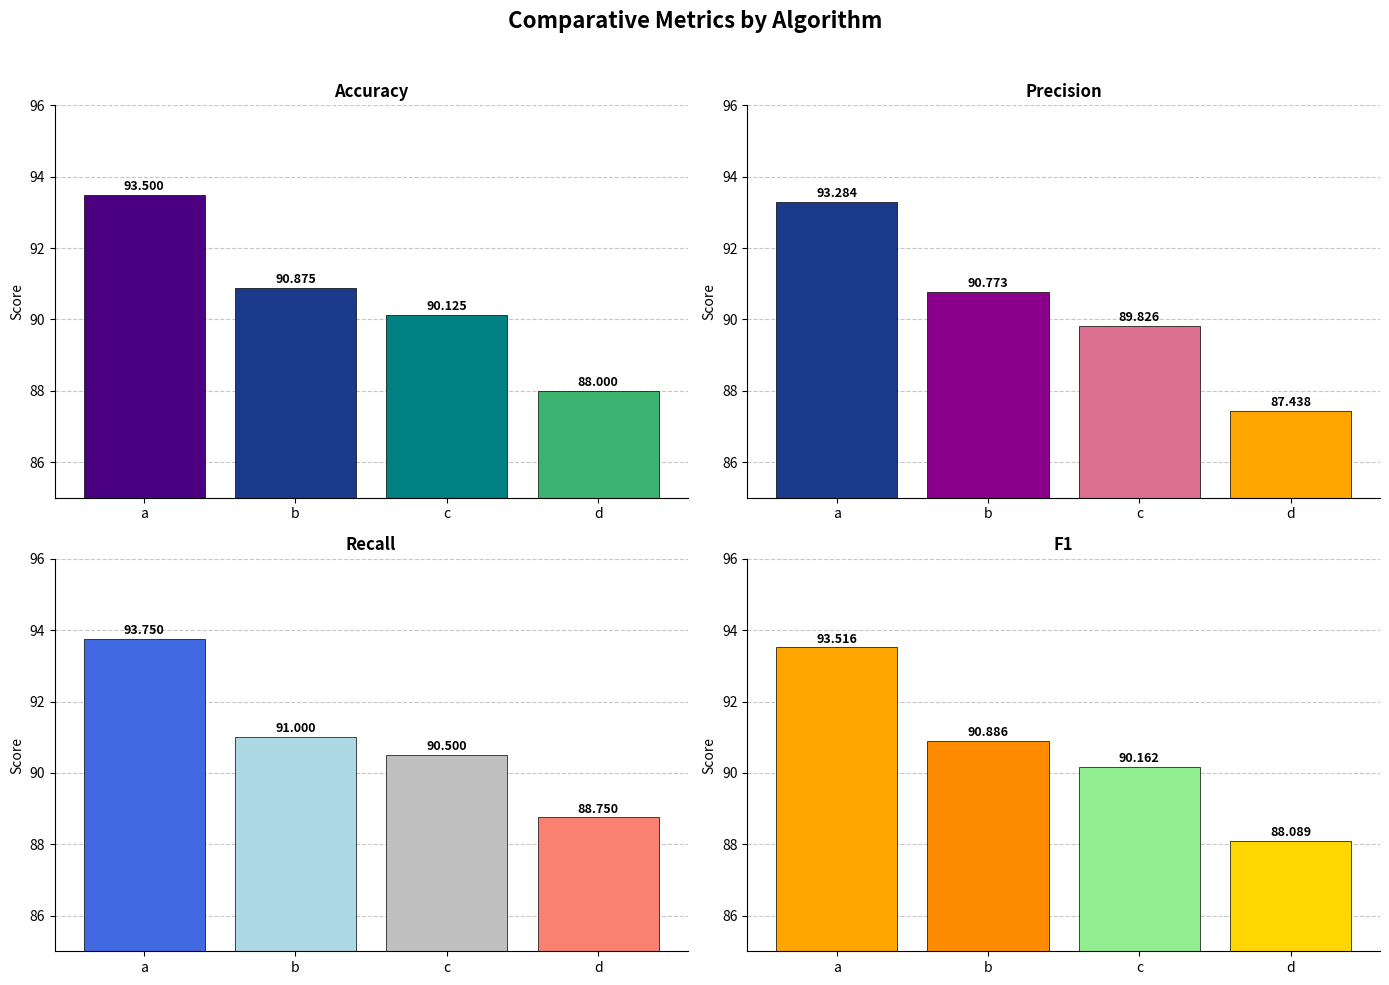

What is the value of the Accuracy bar at the 4th from the left?

88.0